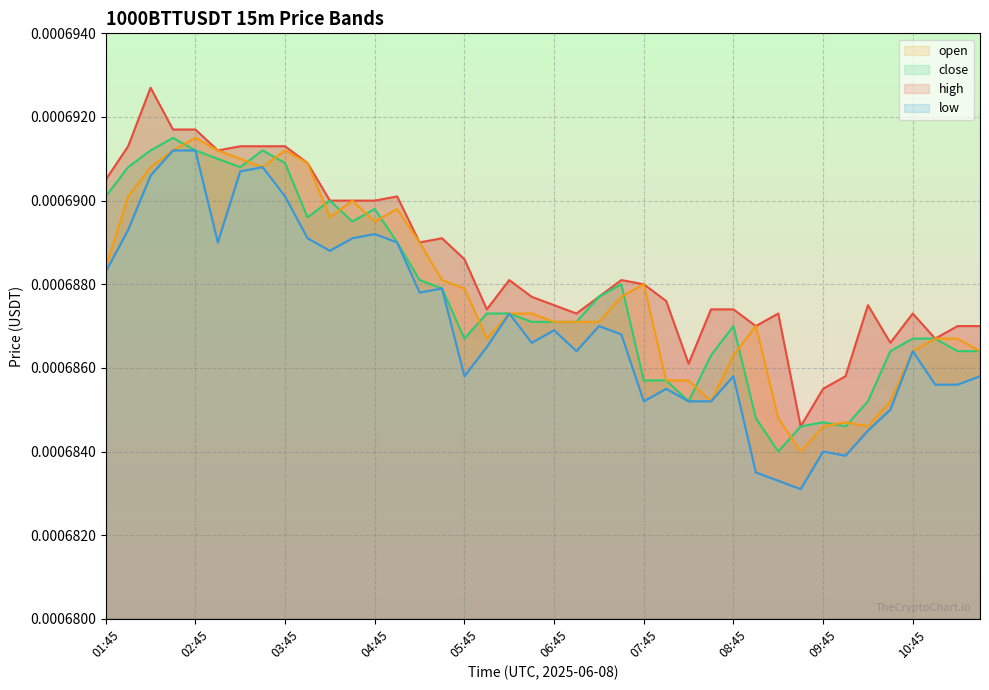

True or false: open_line and low_line intersect in this chart.

False